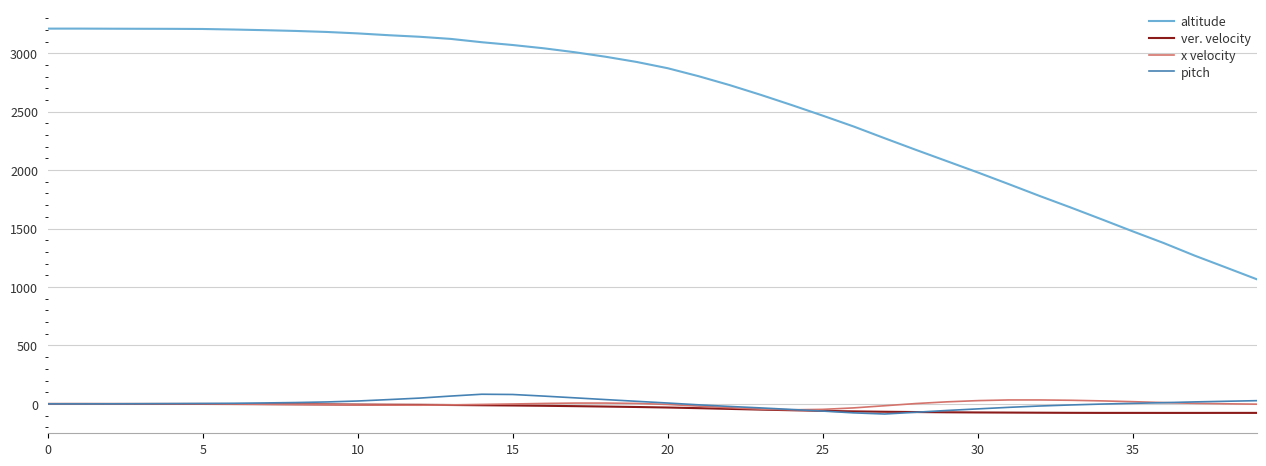

What is the smallest value displayed?

-86.4